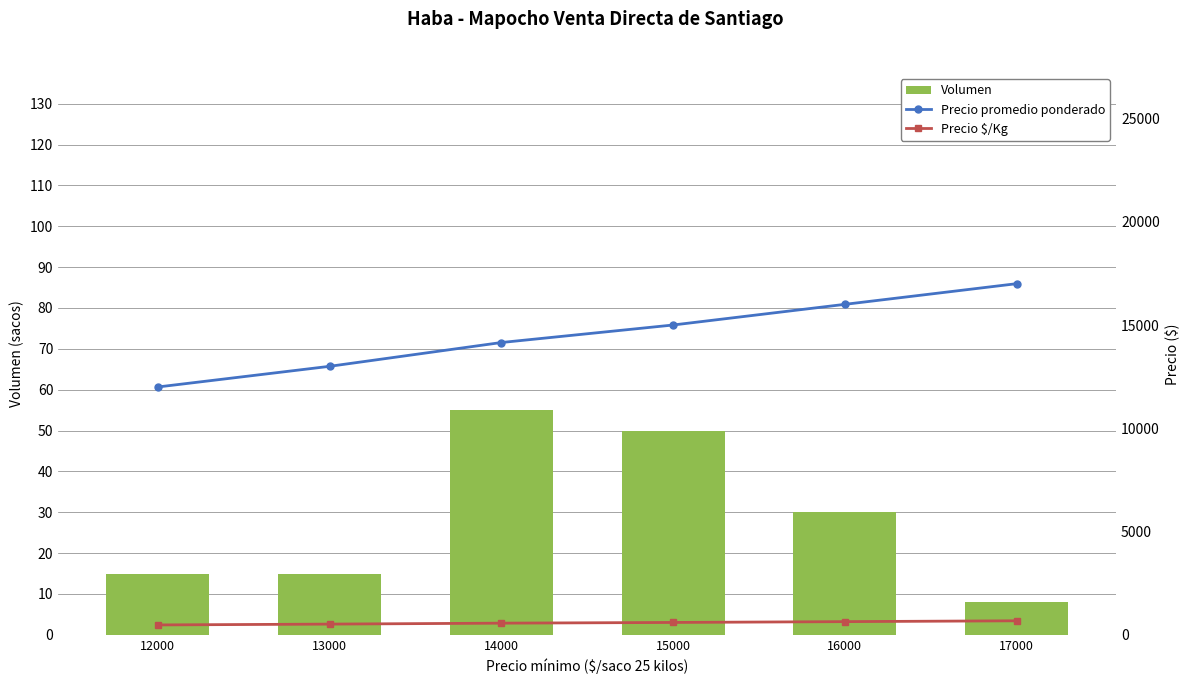

List the series in order of their peak value, lowest first.

Volumen, Precio $/Kg, Precio promedio ponderado